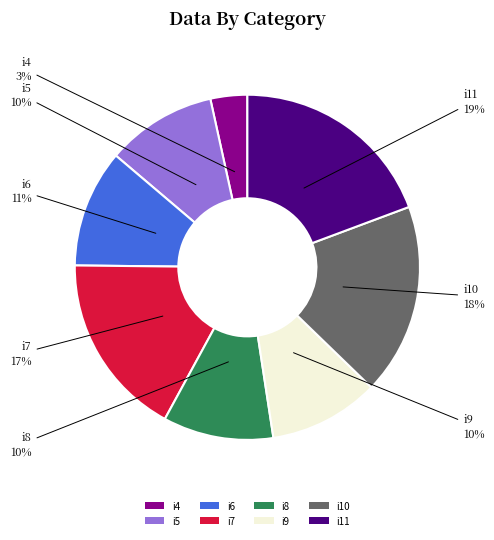

How many slices are in this pie chart?

8